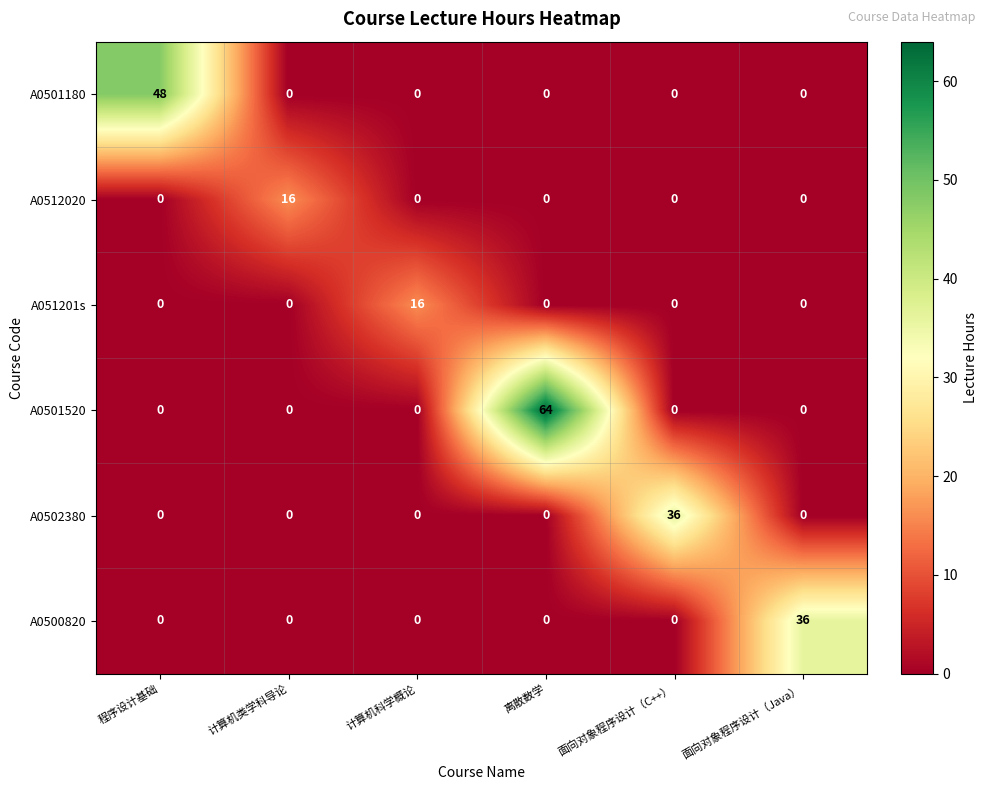

What is the maximum value shown in the chart?

64